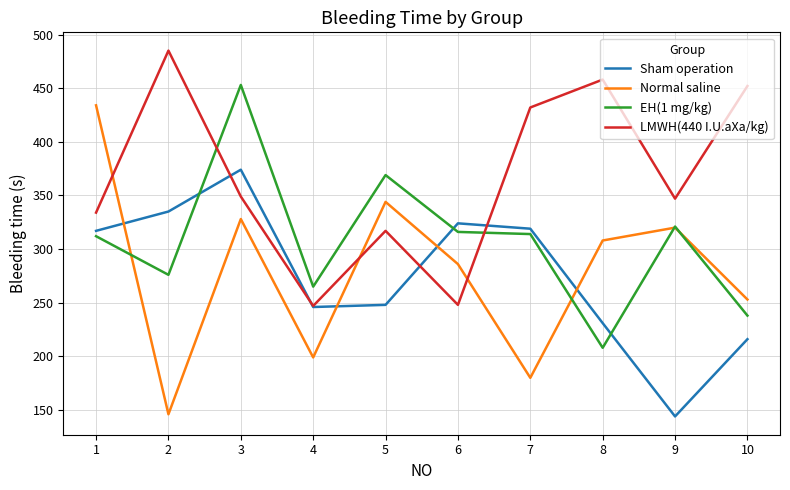

List the labels in order of Normal saline value, largest first.

1, 5, 3, 9, 8, 6, 10, 4, 7, 2